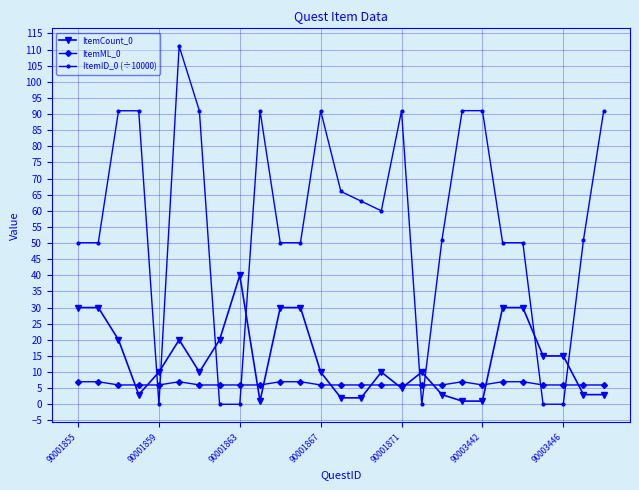

How many series are shown in this chart?

3